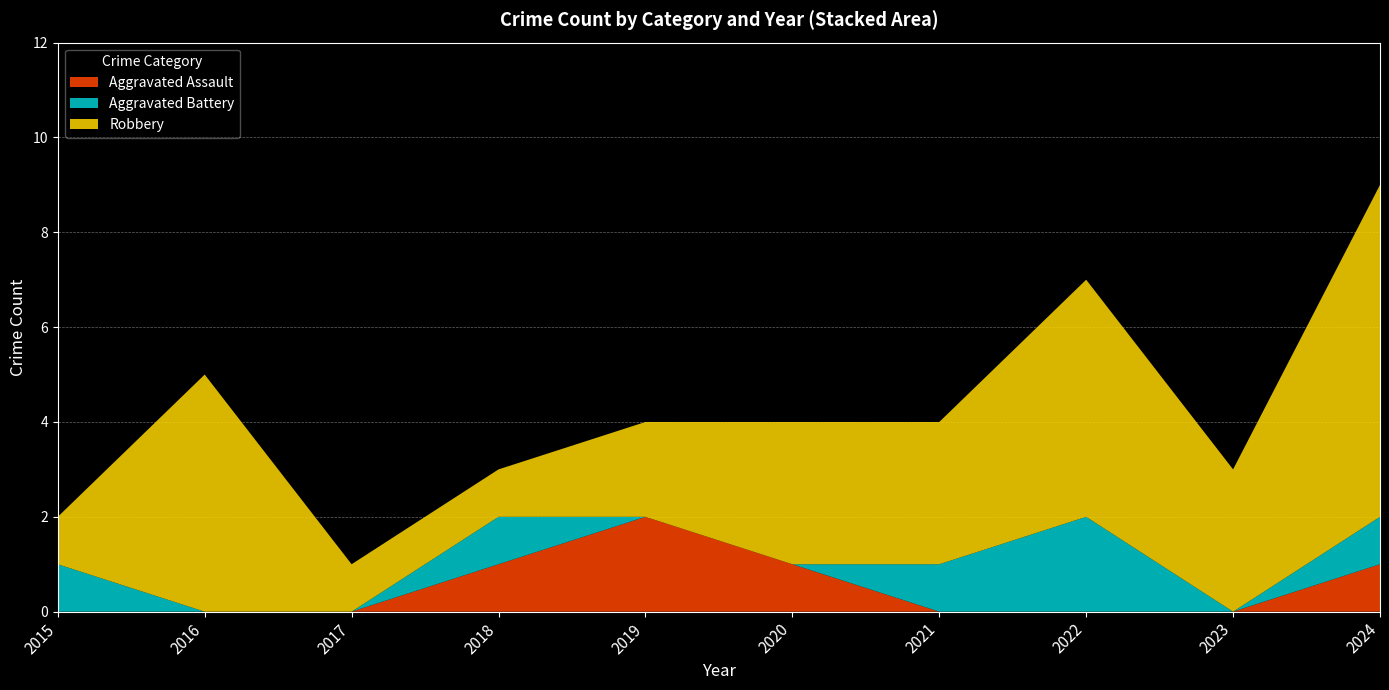

Reading left to right, extract all data points from this chart.

Aggravated Assault: 0	0	0	1	2	1	0	0	0	1
Aggravated Battery: 1	0	0	1	0	0	1	2	0	1
Robbery: 1	5	1	1	2	3	3	5	3	7